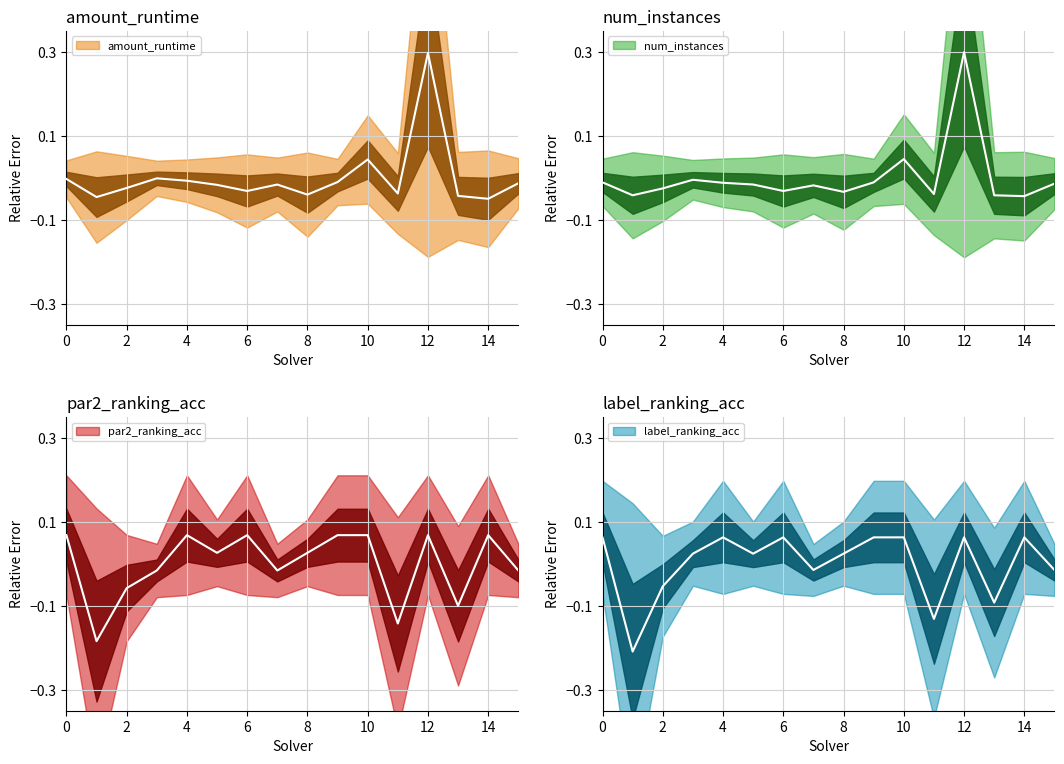

What is the value of the label_ranking_acc point at the 10th from the left?

0.1